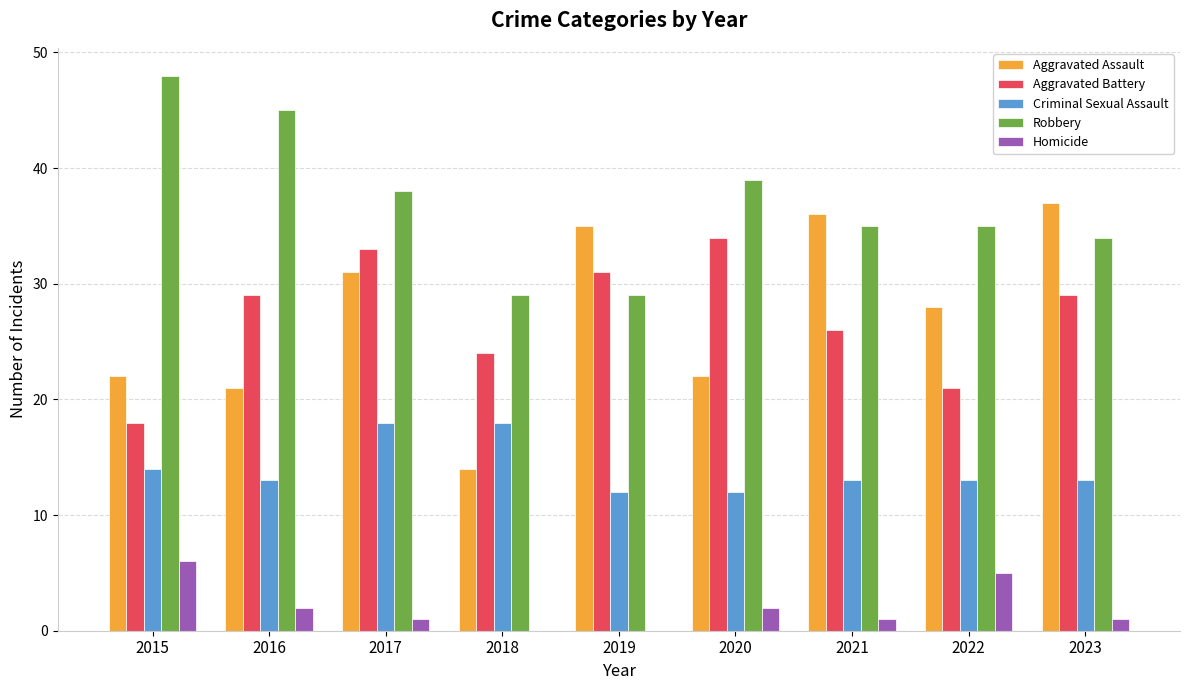

What is the sum of all Criminal Sexual Assault values?

126